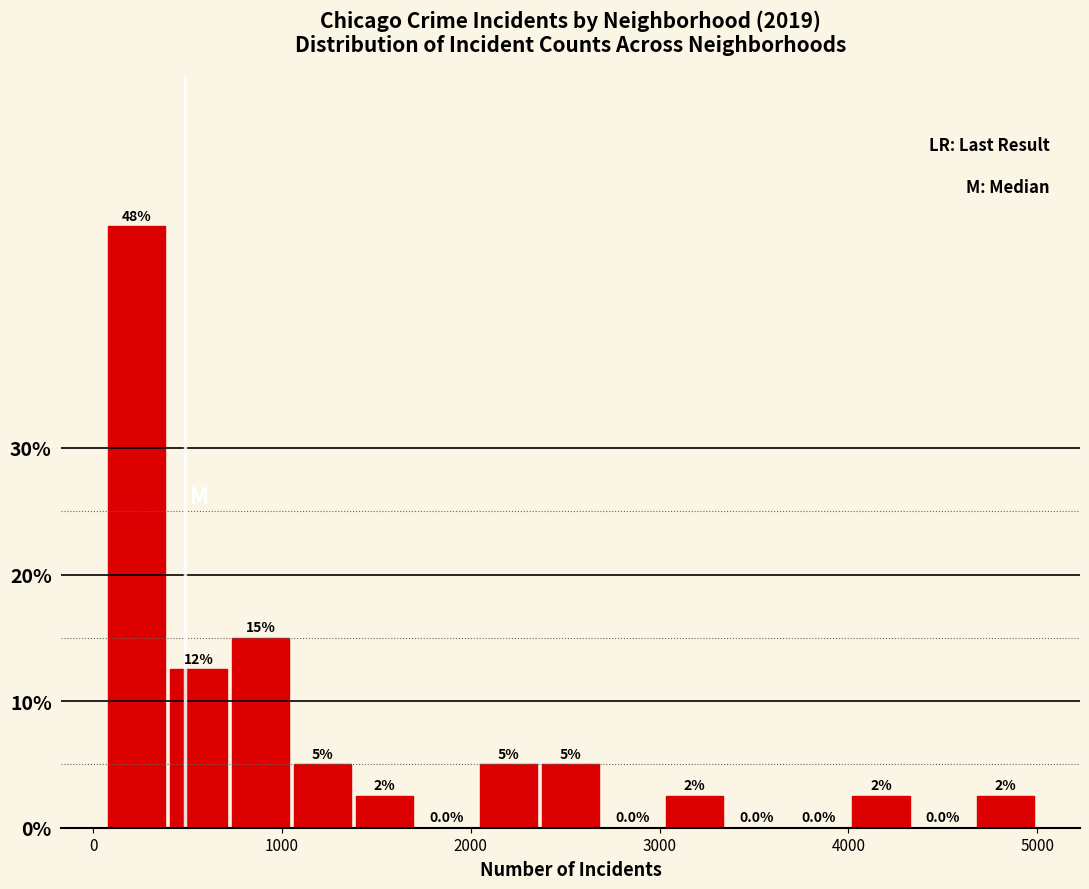

Around what value on the x-axis is the tallest bar? Give the approximate position of its centre, as read against the axis.

200